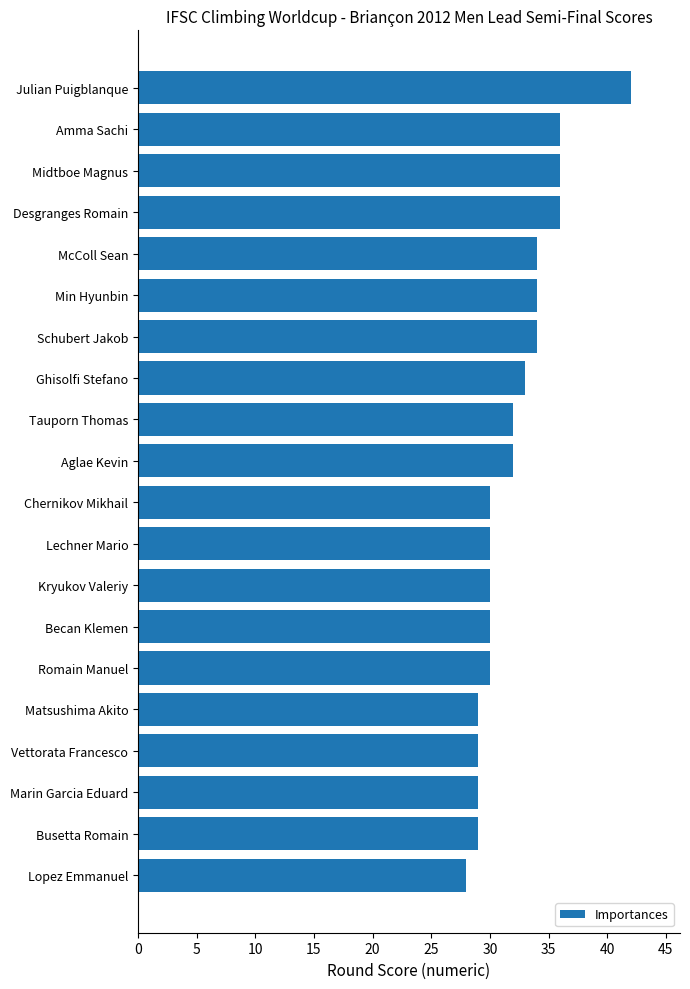

Count the number of categories in the chart.

20